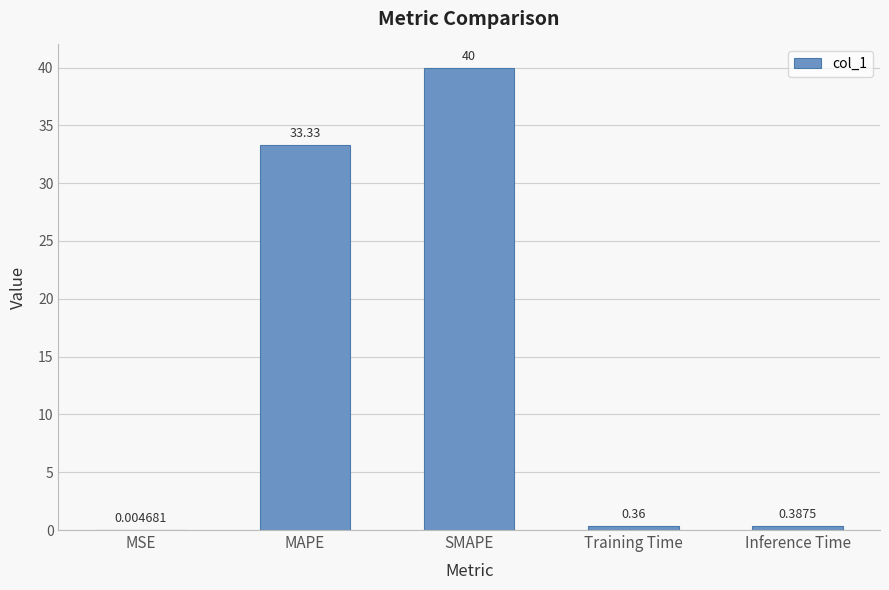

What is the sum of all values?

74.1